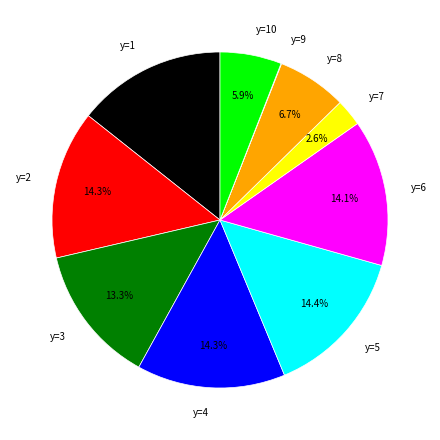

What percentage is the y=6 slice, to the nearest percent?

14%